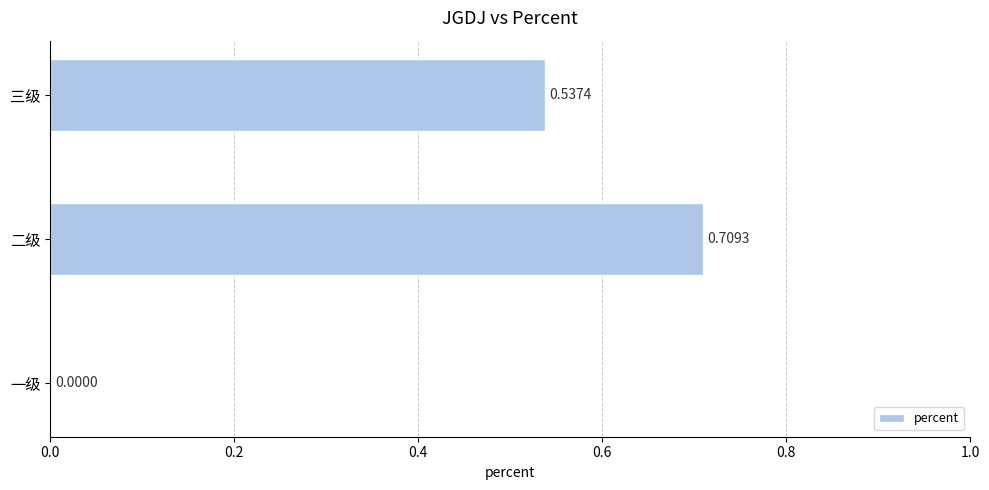

Count the values in the range 0 to 1.

3